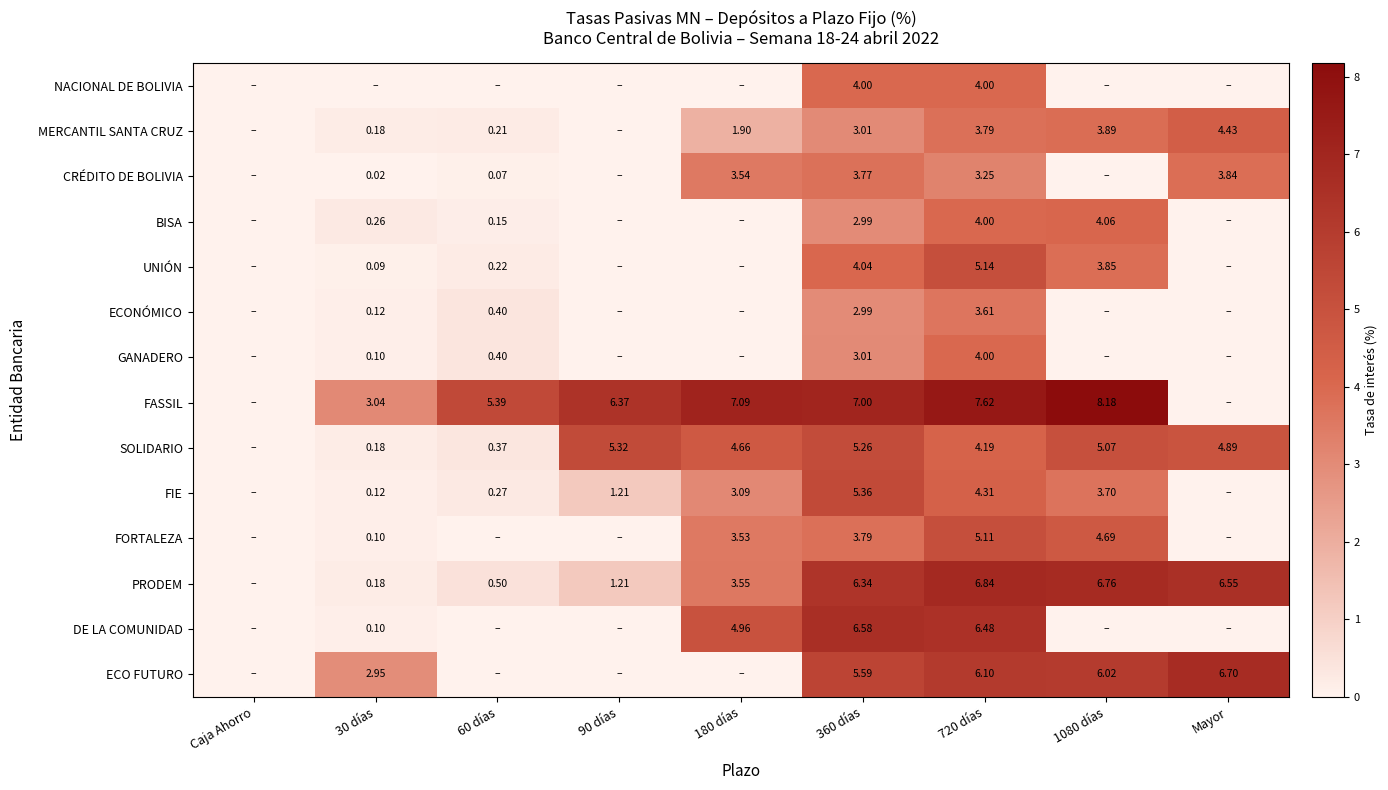

Which series changed the most between 360 días and 720 días?

FORTALEZA